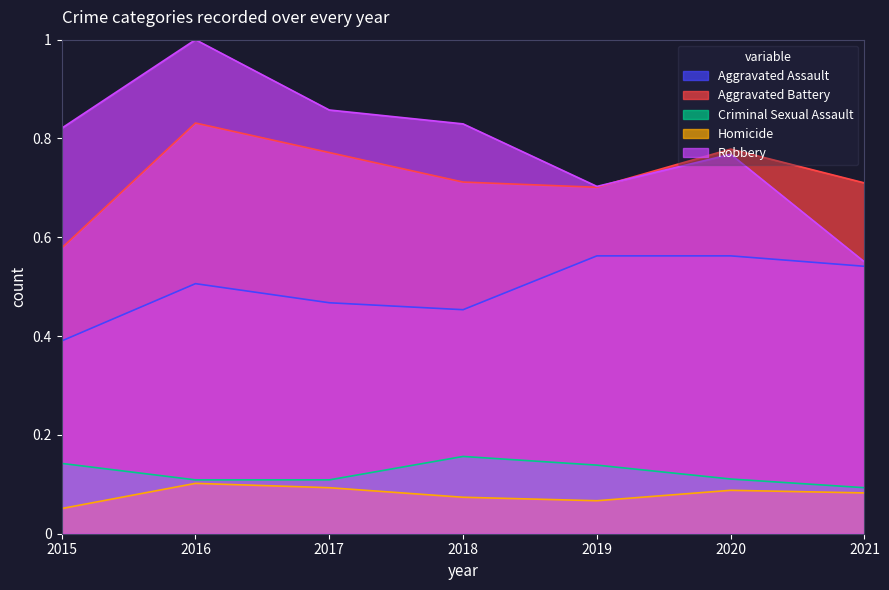

What are all the series names shown in the legend?

Aggravated Assault, Aggravated Battery, Criminal Sexual Assault, Homicide, Robbery